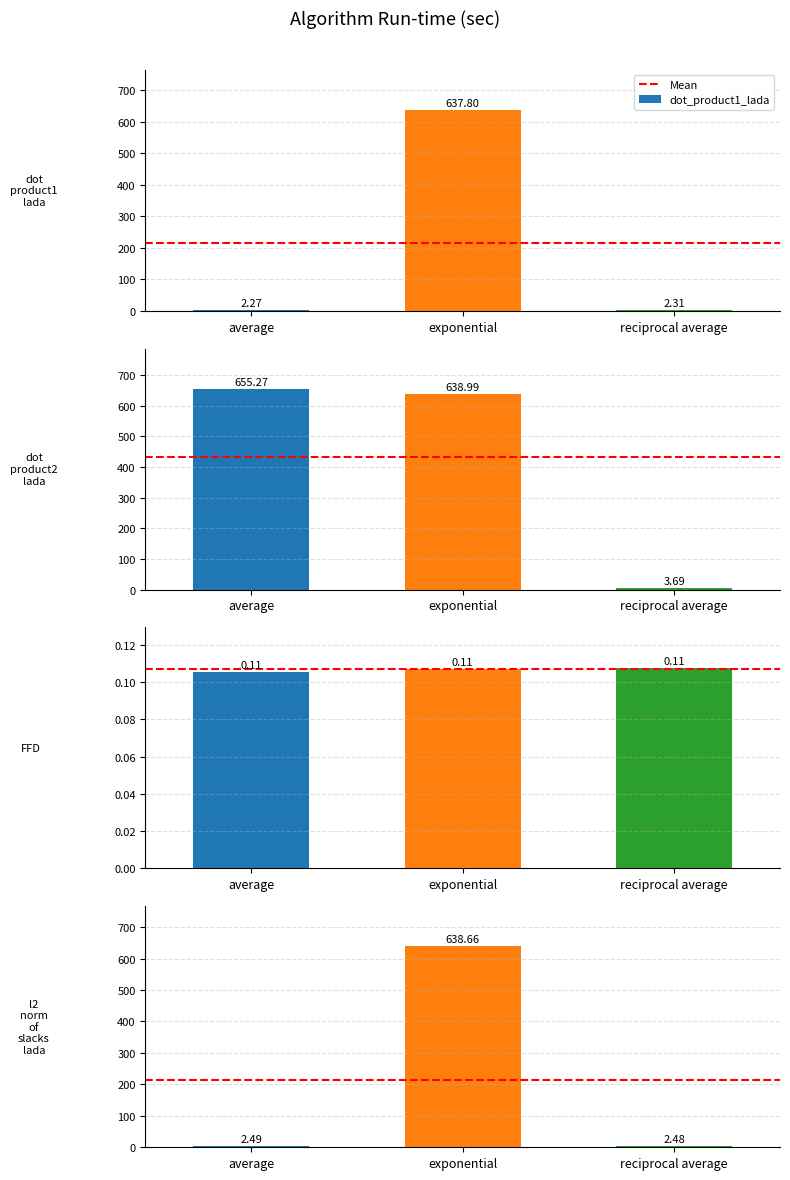

What is the difference between the values at dot_product2_lada_average and FFD_sum_elem?

655.2